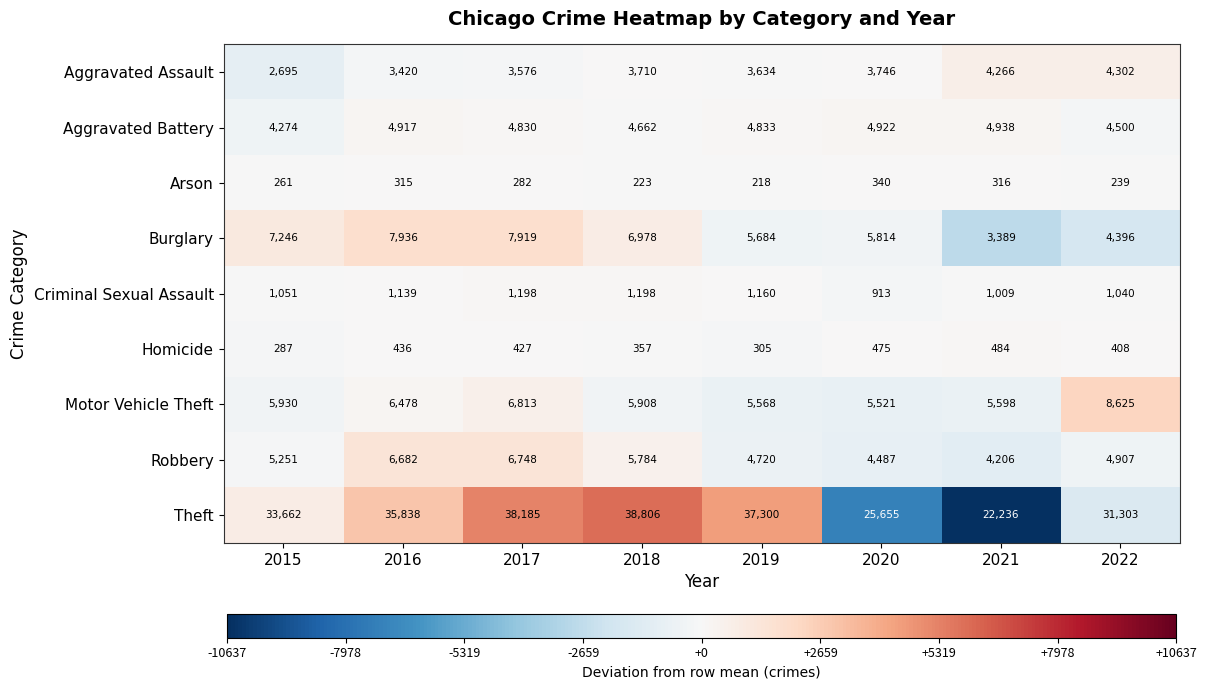

True or false: Burglary has a value of 4751 at 2015.

False